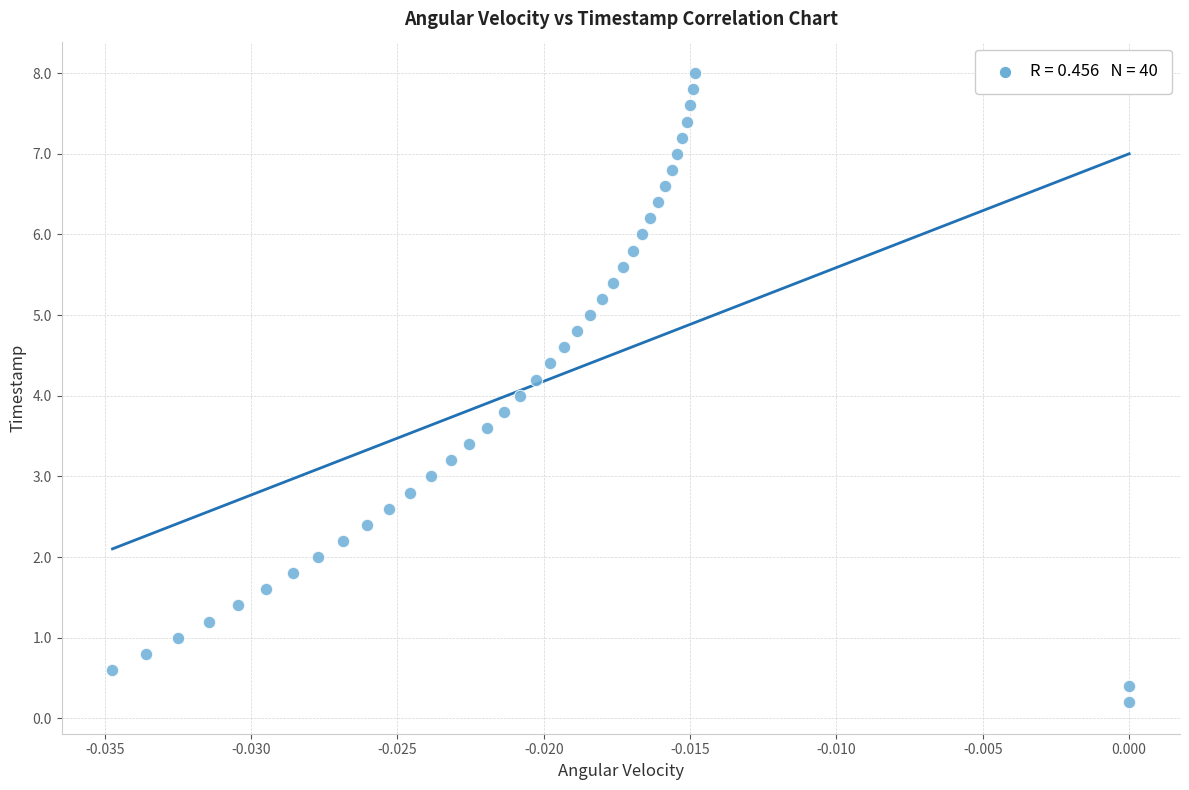

What is the range of Y values (max minus min)?

7.8